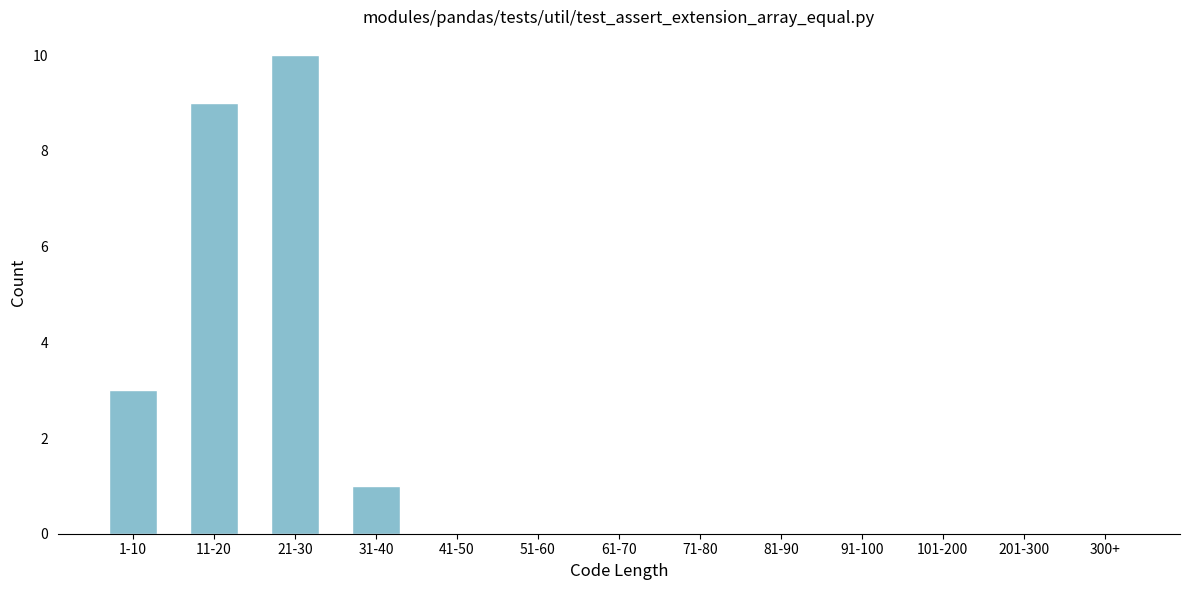

Reading left to right, extract all data points from this chart.

1-10=3	11-20=9	21-30=10	31-40=1	41-50=0	51-60=0	61-70=0	71-80=0	81-90=0	91-100=0	101-200=0	201-300=0	300+=0